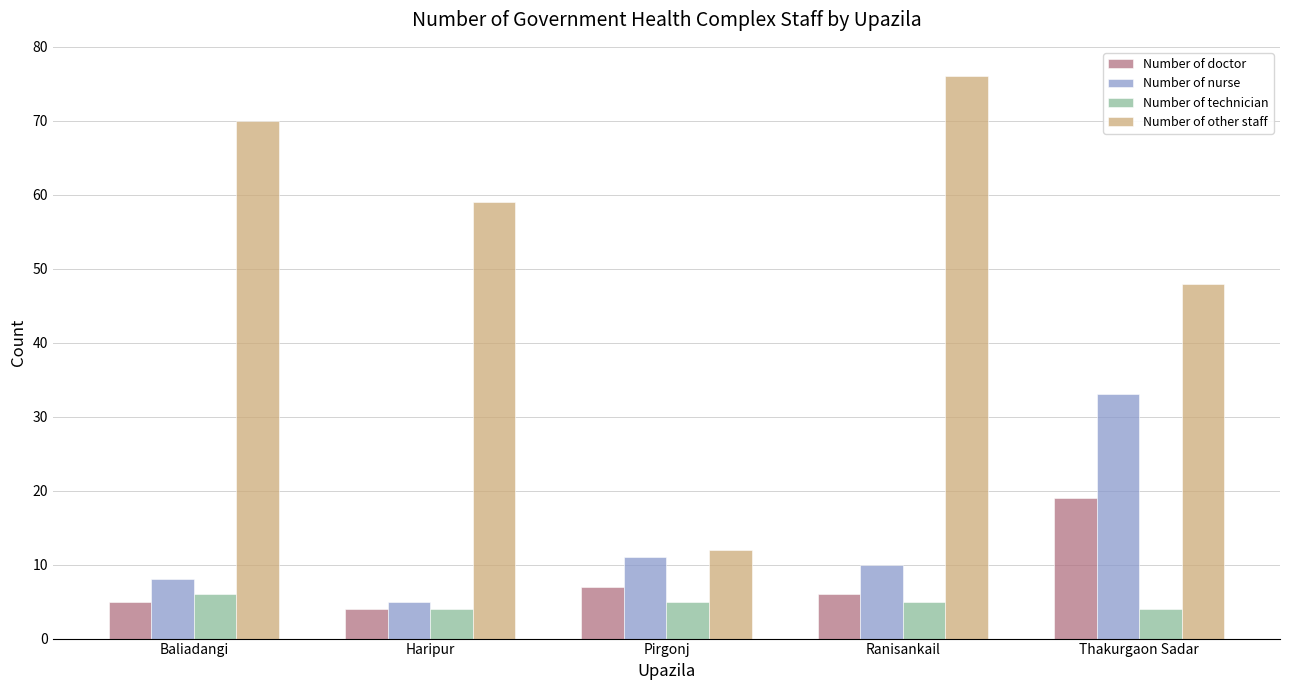

Reading right to left, extract all data points from this chart.

Number of doctor: Thakurgaon Sadar=19	Ranisankail=6	Pirgonj=7	Haripur=4	Baliadangi=5
Number of nurse: Thakurgaon Sadar=33	Ranisankail=10	Pirgonj=11	Haripur=5	Baliadangi=8
Number of technician: Thakurgaon Sadar=4	Ranisankail=5	Pirgonj=5	Haripur=4	Baliadangi=6
Number of other staff: Thakurgaon Sadar=48	Ranisankail=76	Pirgonj=12	Haripur=59	Baliadangi=70